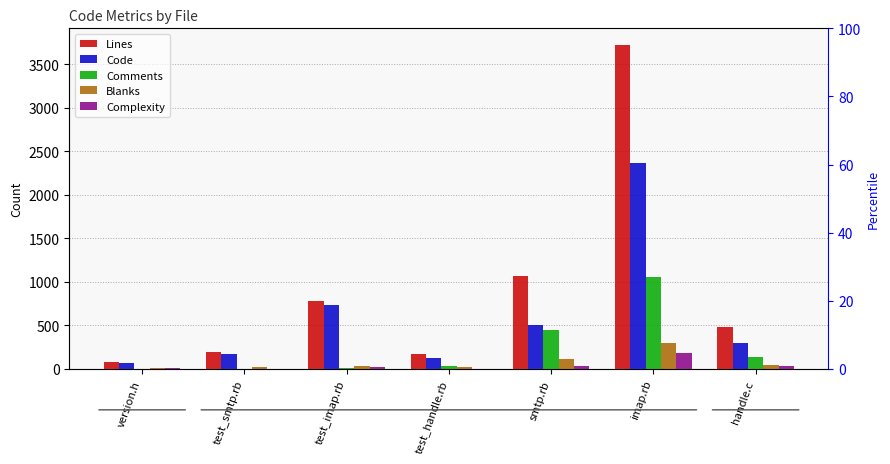

Is the value of Comments at test_imap.rb greater than the value of Blanks at imap.rb?

No